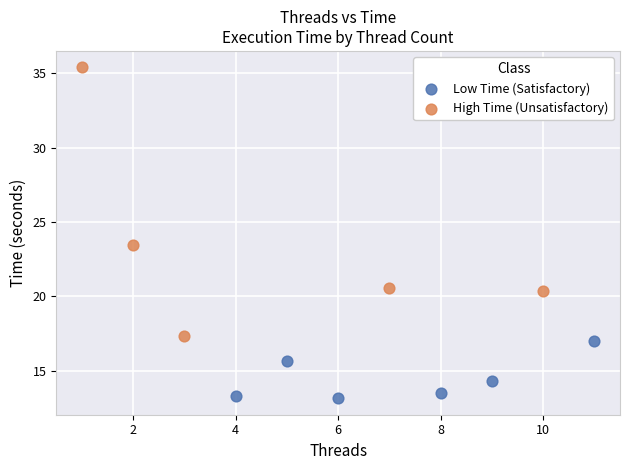

Which series has the largest Y range (max minus min)?

High Time (Unsatisfactory)